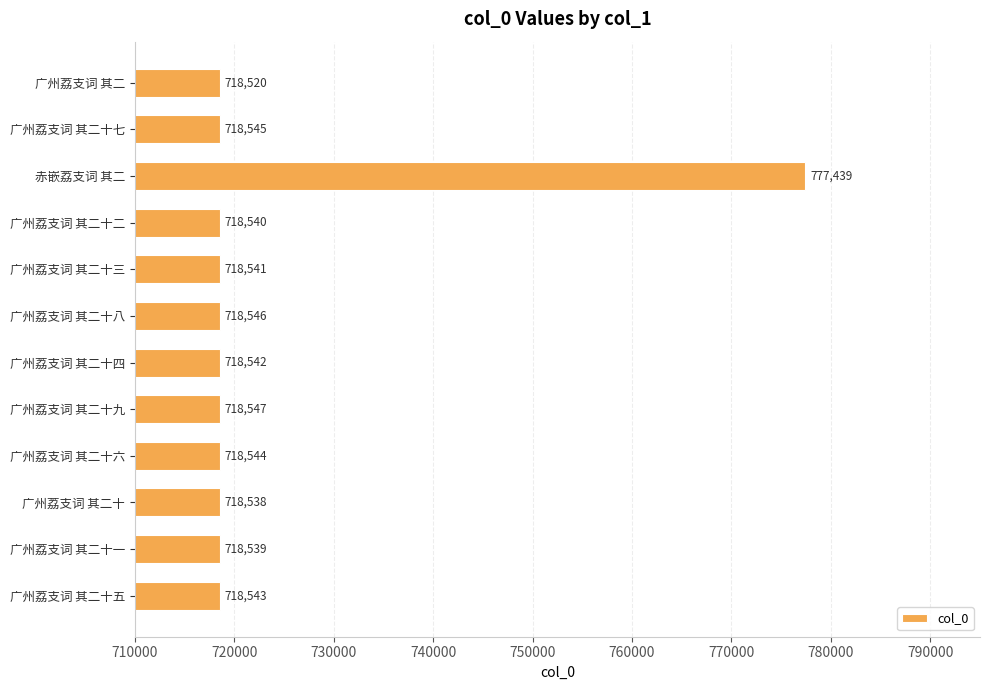

Count the number of categories in the chart.

12